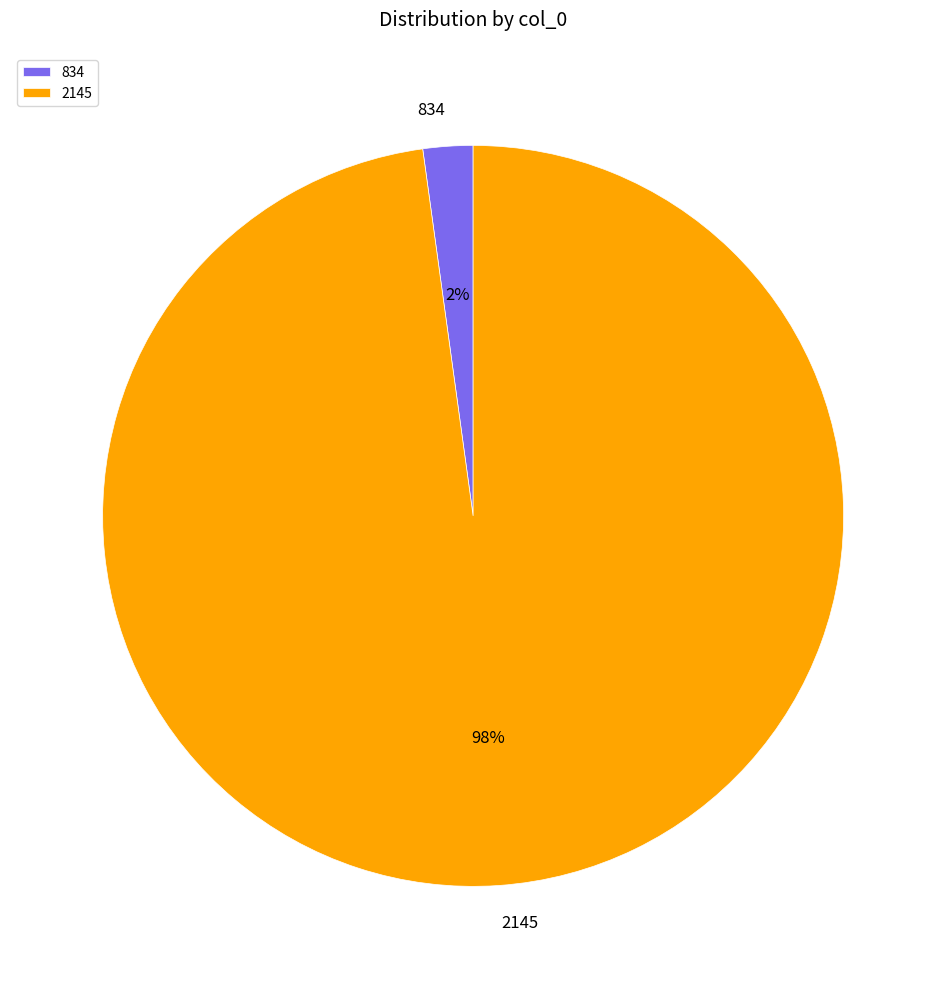

What percentage is the 2145 slice, to the nearest percent?

98%